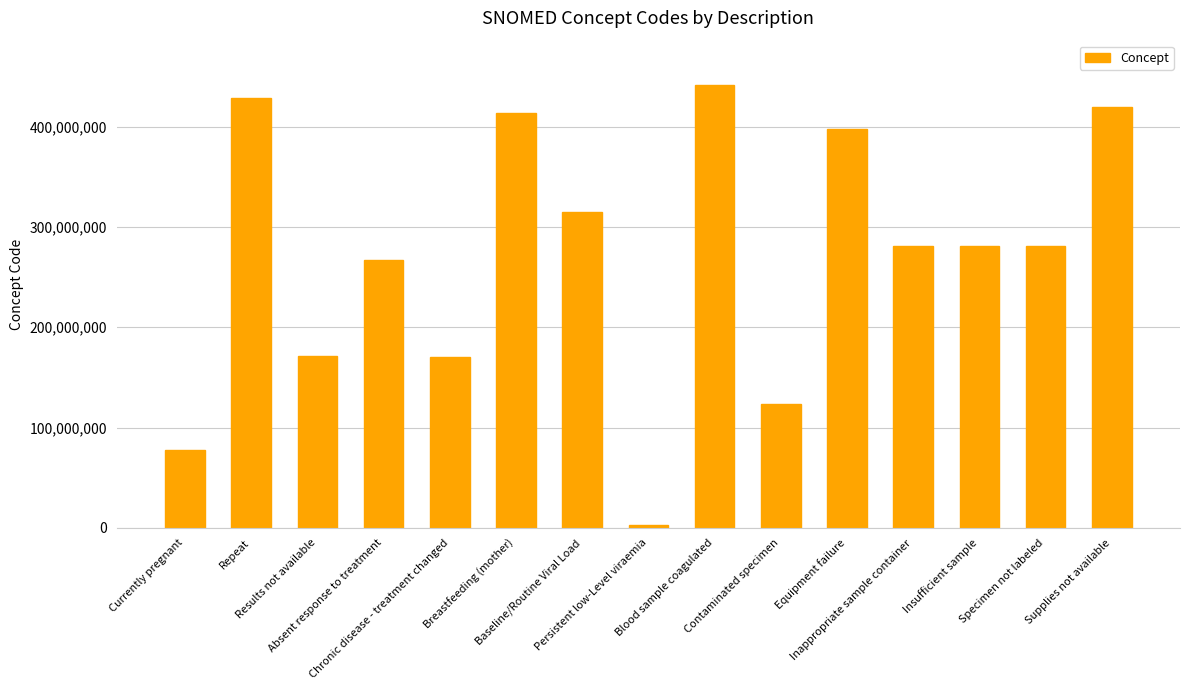

Which category has the lowest value across all series?

Persistent low-Level viraemia